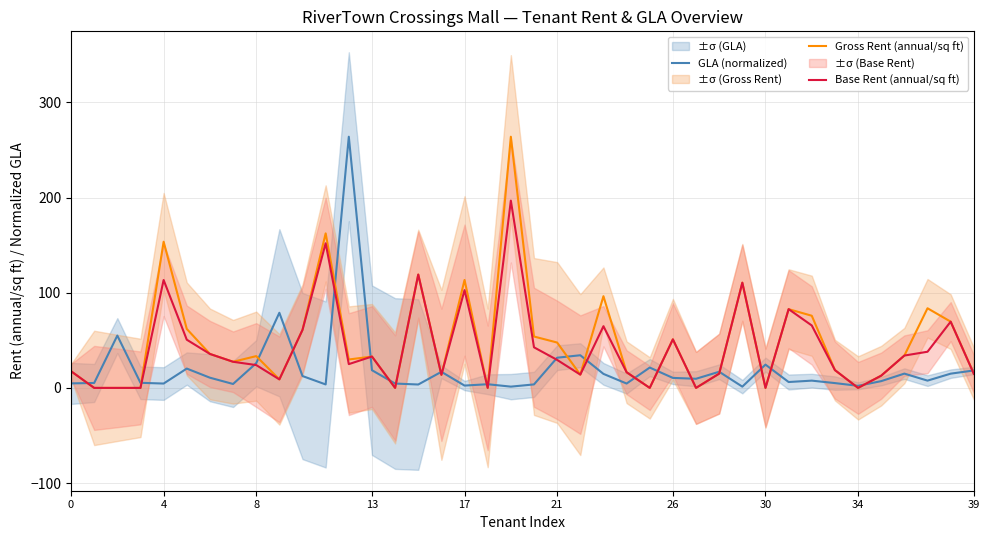

What is the sum of all Gross Rent (annual/sq ft) values?

1933.3